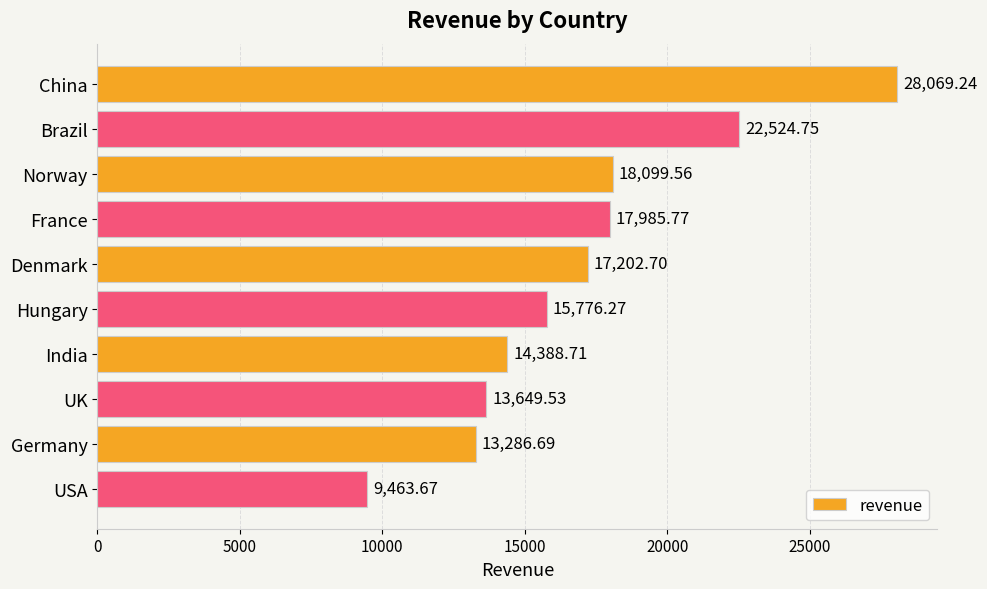

At which label is the value closest to 18766?

Norway